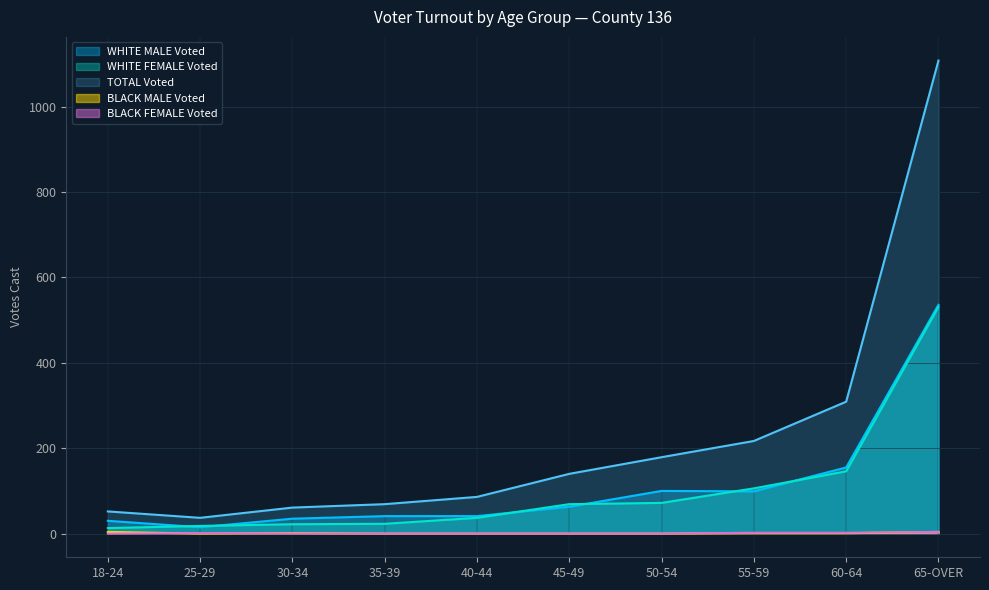

Reading left to right, list all the values displayed in this chart.

WHITE MALE Voted: 30	15	35	41	41	63	100	99	155	536
WHITE FEMALE Voted: 13	18	22	23	37	69	72	106	146	531
BLACK MALE Voted: 4	0	1	0	0	0	0	1	1	4
BLACK FEMALE Voted: 0	1	0	0	0	0	0	2	2	4
TOTAL Voted: 52	37	61	69	86	140	179	217	309	1108